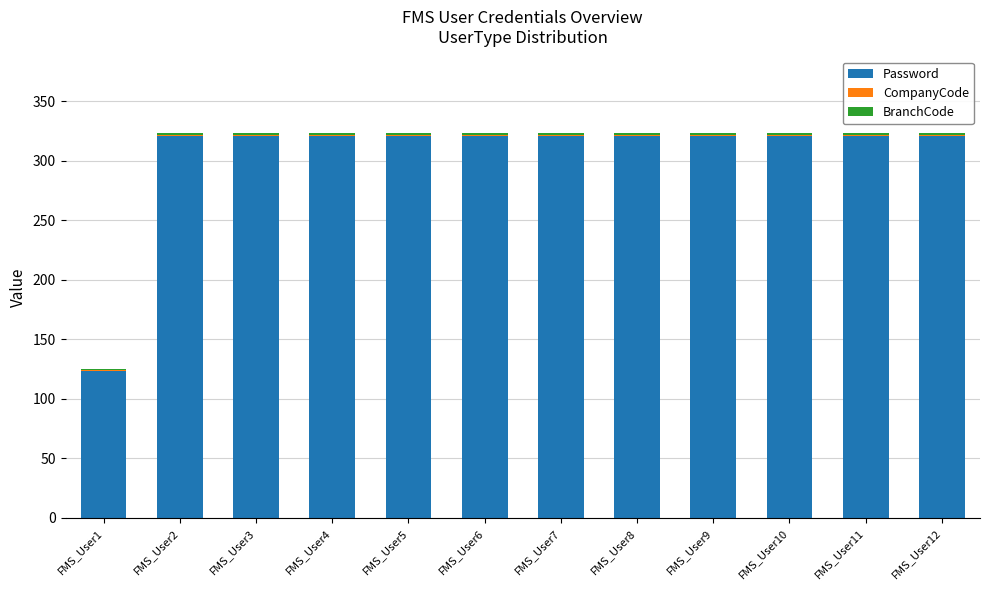

What is the highest value of the Password series?

321